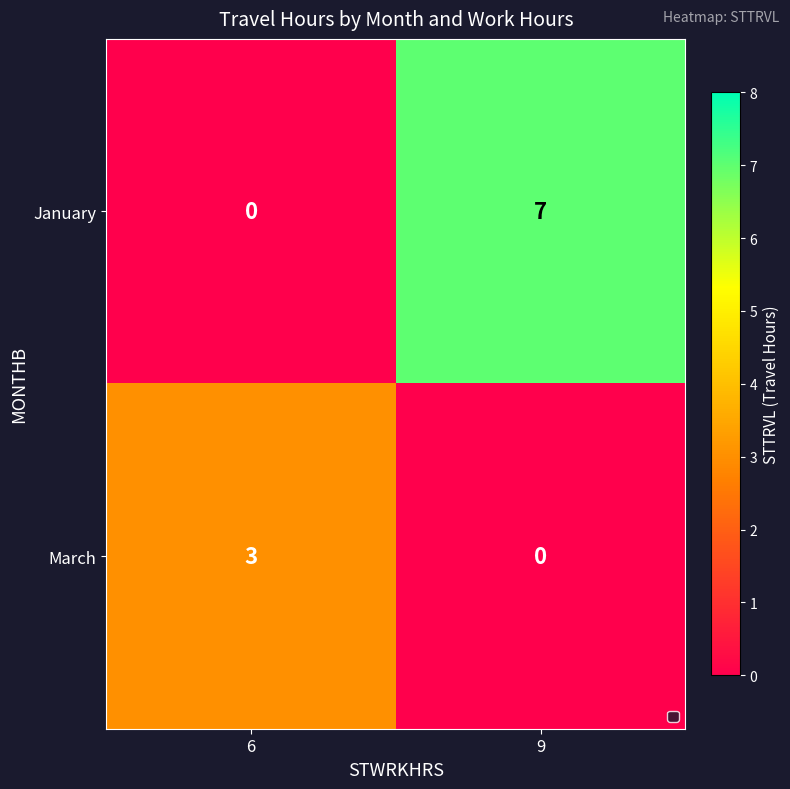

At how many categories does at least one series exceed 6?

1